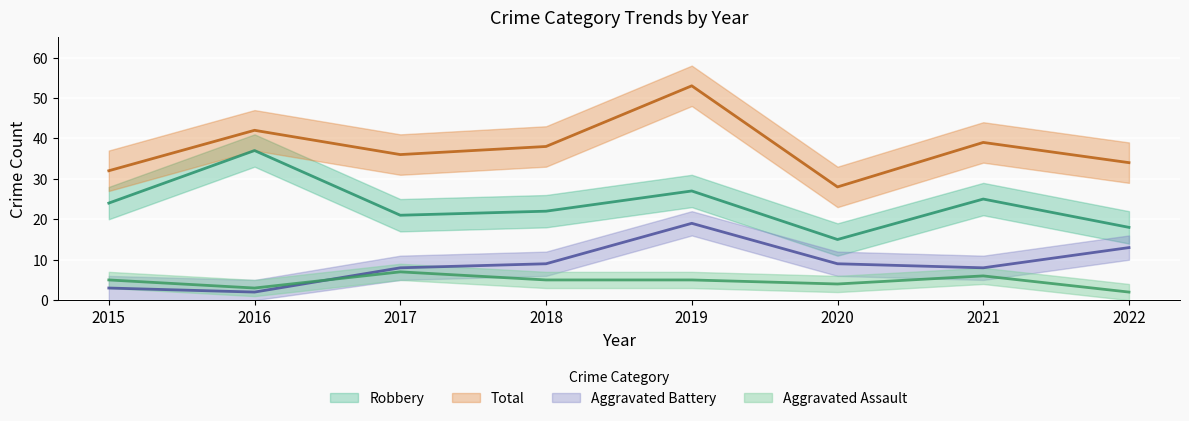

What is the sum of all Aggravated Battery values?

71